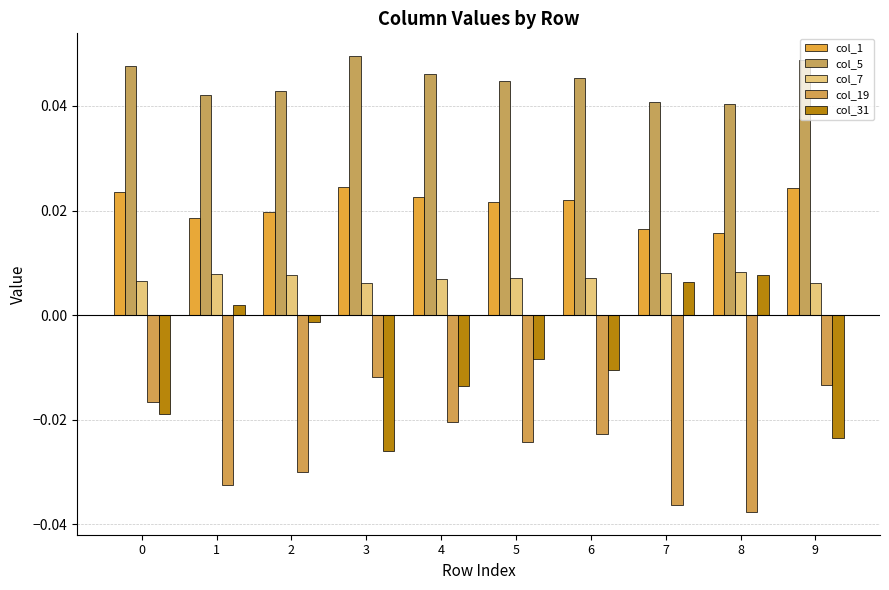

Which series has the largest range (max minus min)?

col_31